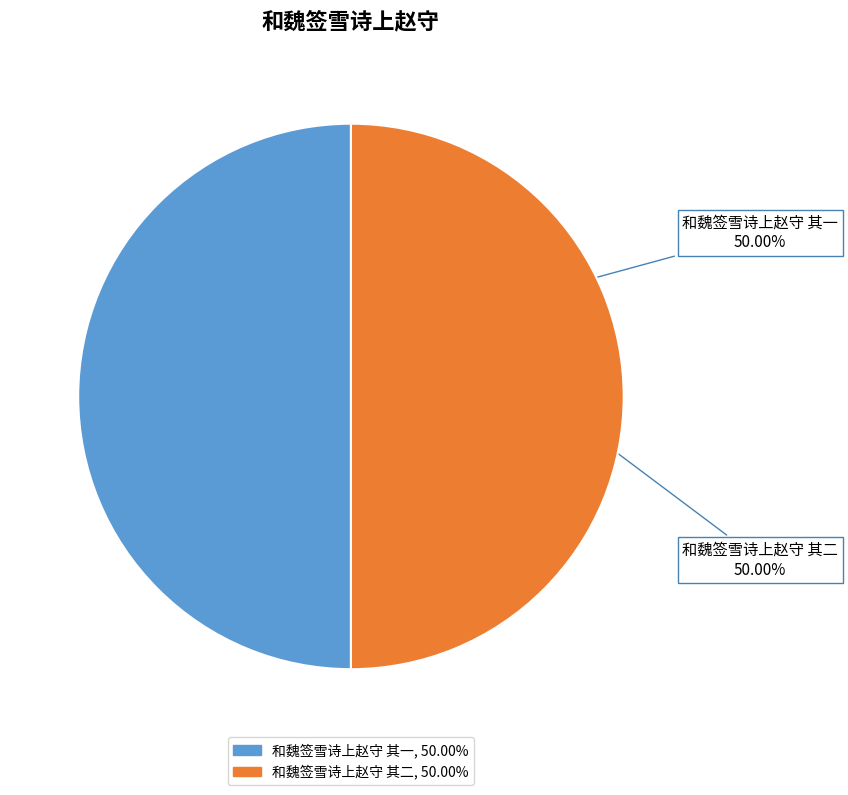

The 和魏签雪诗上赵守 其二 slice represents 50% of the pie. True or false?

True